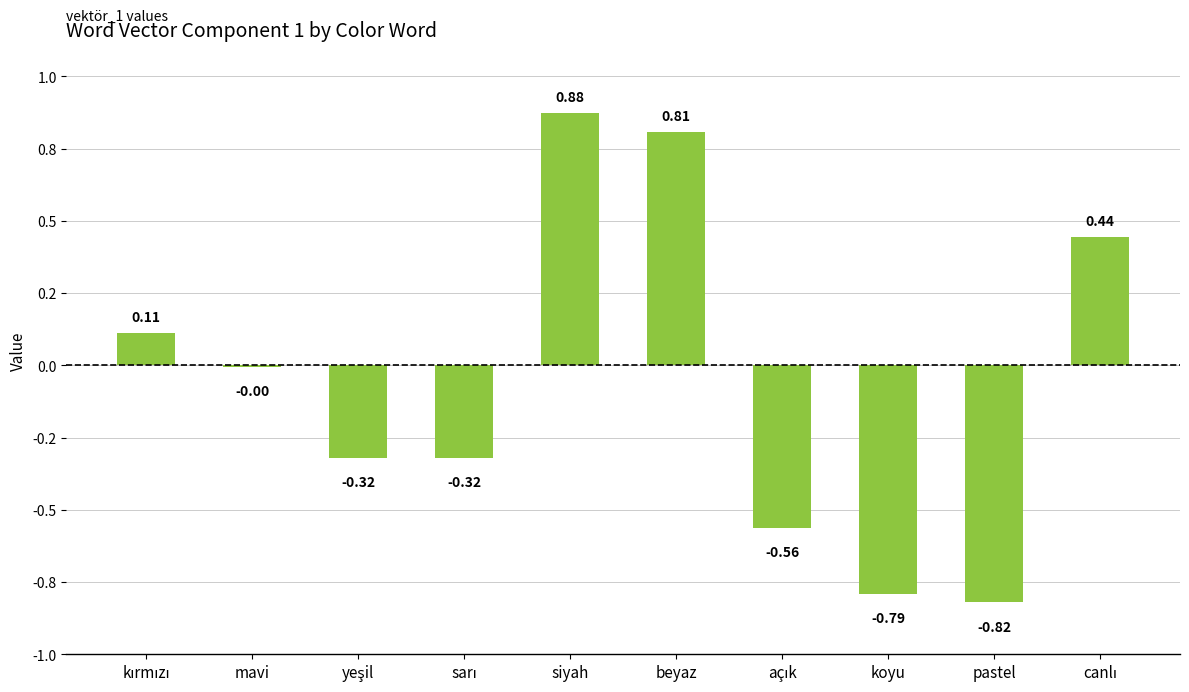

What is the sum of the values at sarı and canlı?

0.1